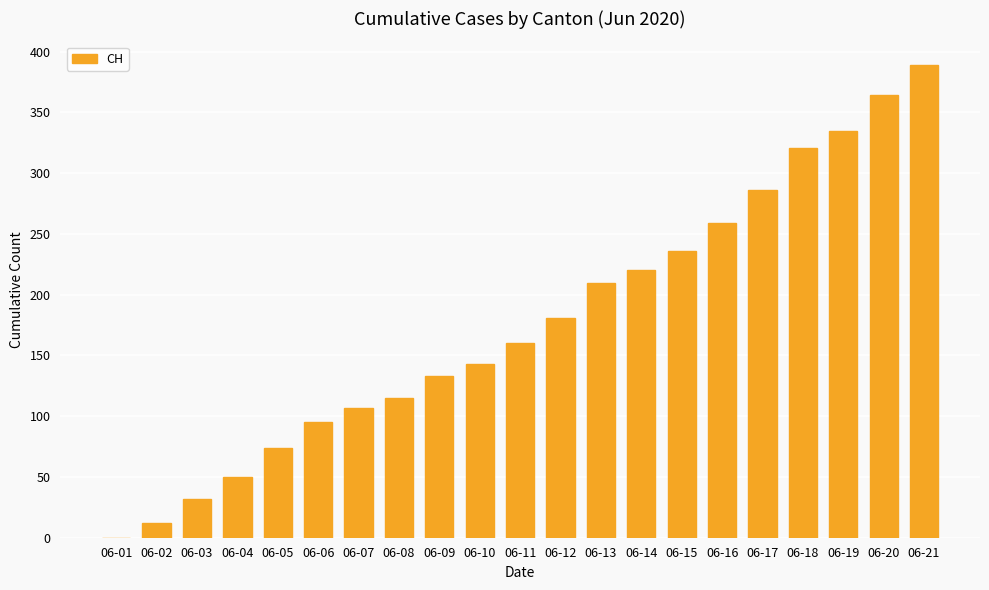

What is the change in value from 06-02 to 06-15?

+224